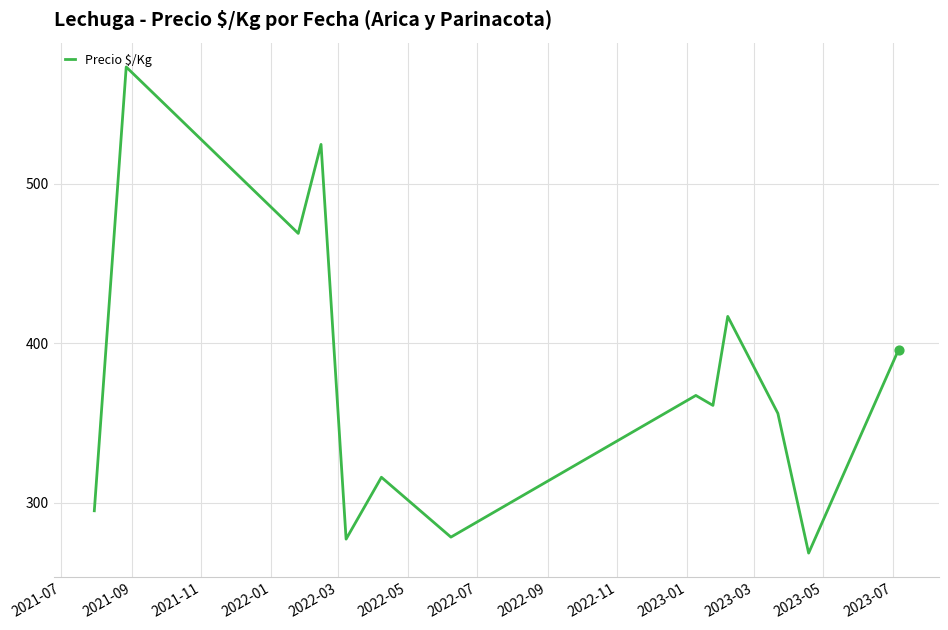

What is the difference between the maximum and minimum values?

304.5